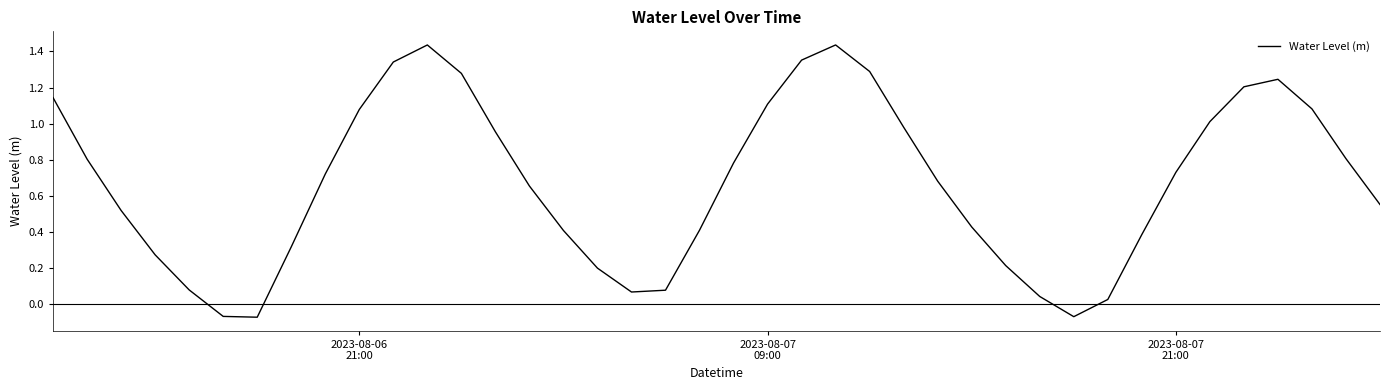

What is the difference between the maximum and minimum values?

1.5